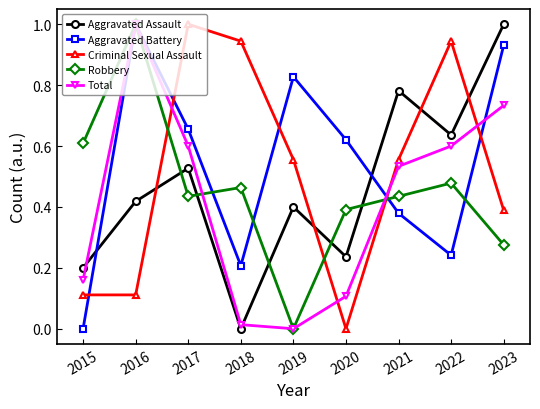

The Criminal Sexual Assault series shows 0.0 at 2020. True or false?

True